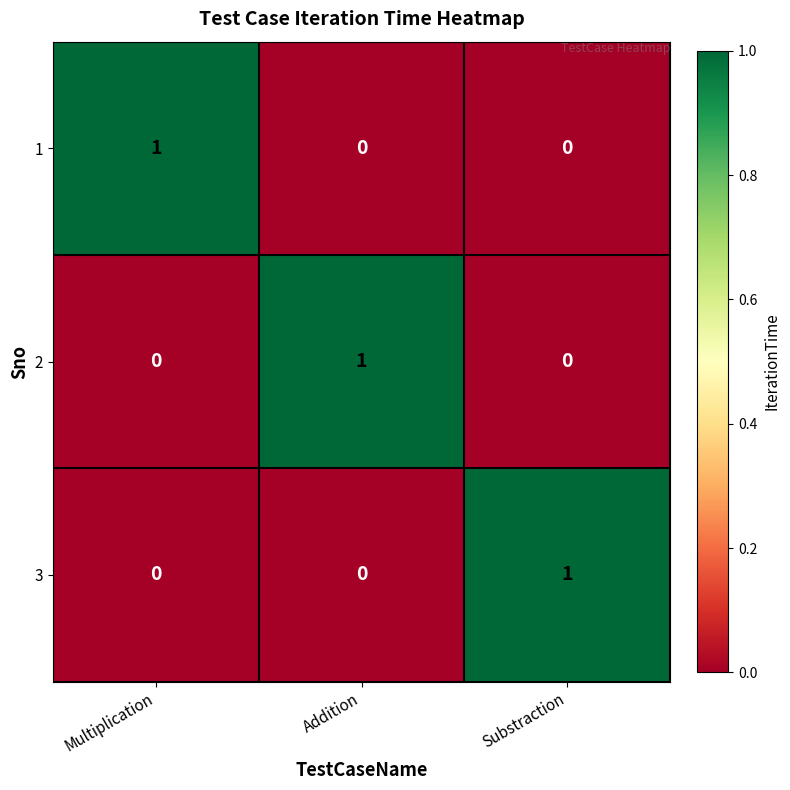

How many 2 values are between 0 and 1?

3